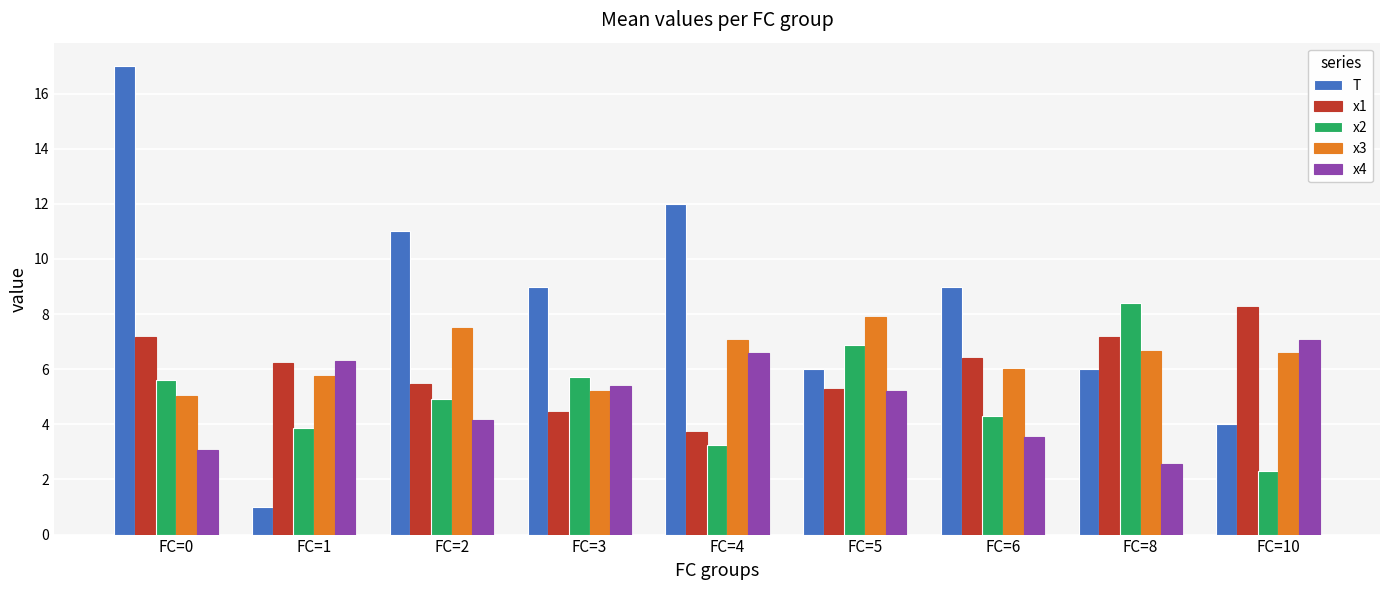

The value of x3 at FC=10 is 10.0. True or false?

False